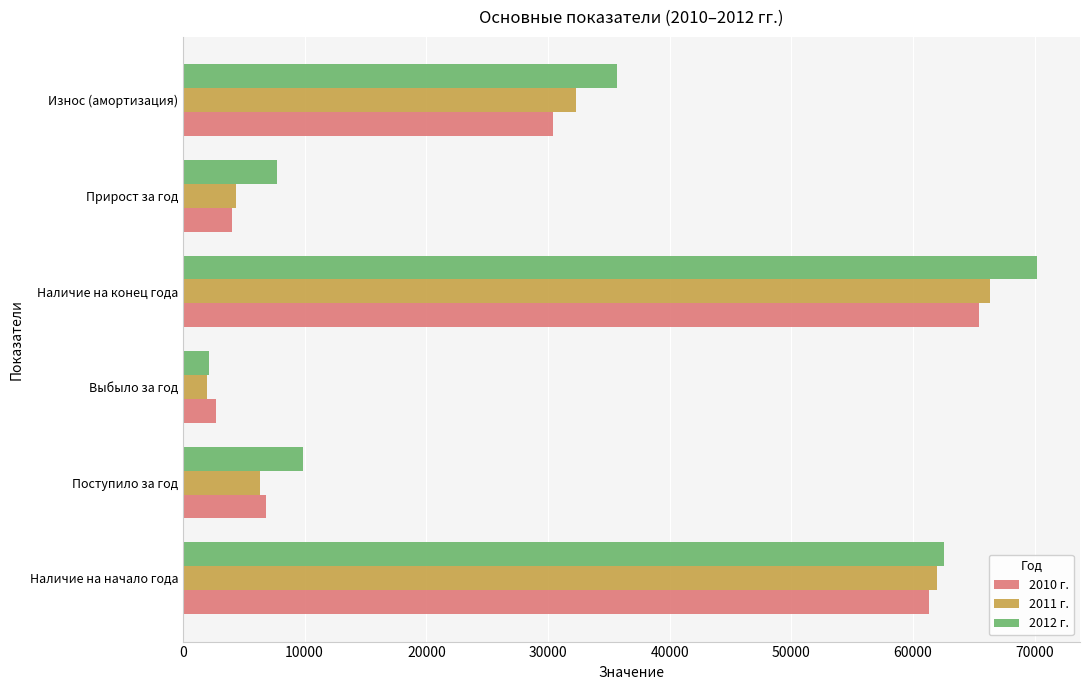

What is the lowest value of the 2010 г. series?

2742